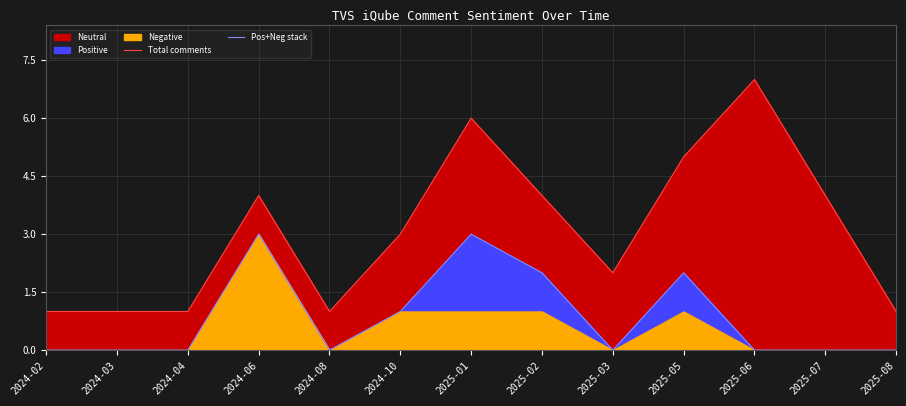

What is the lowest value of the Total comments series?

1